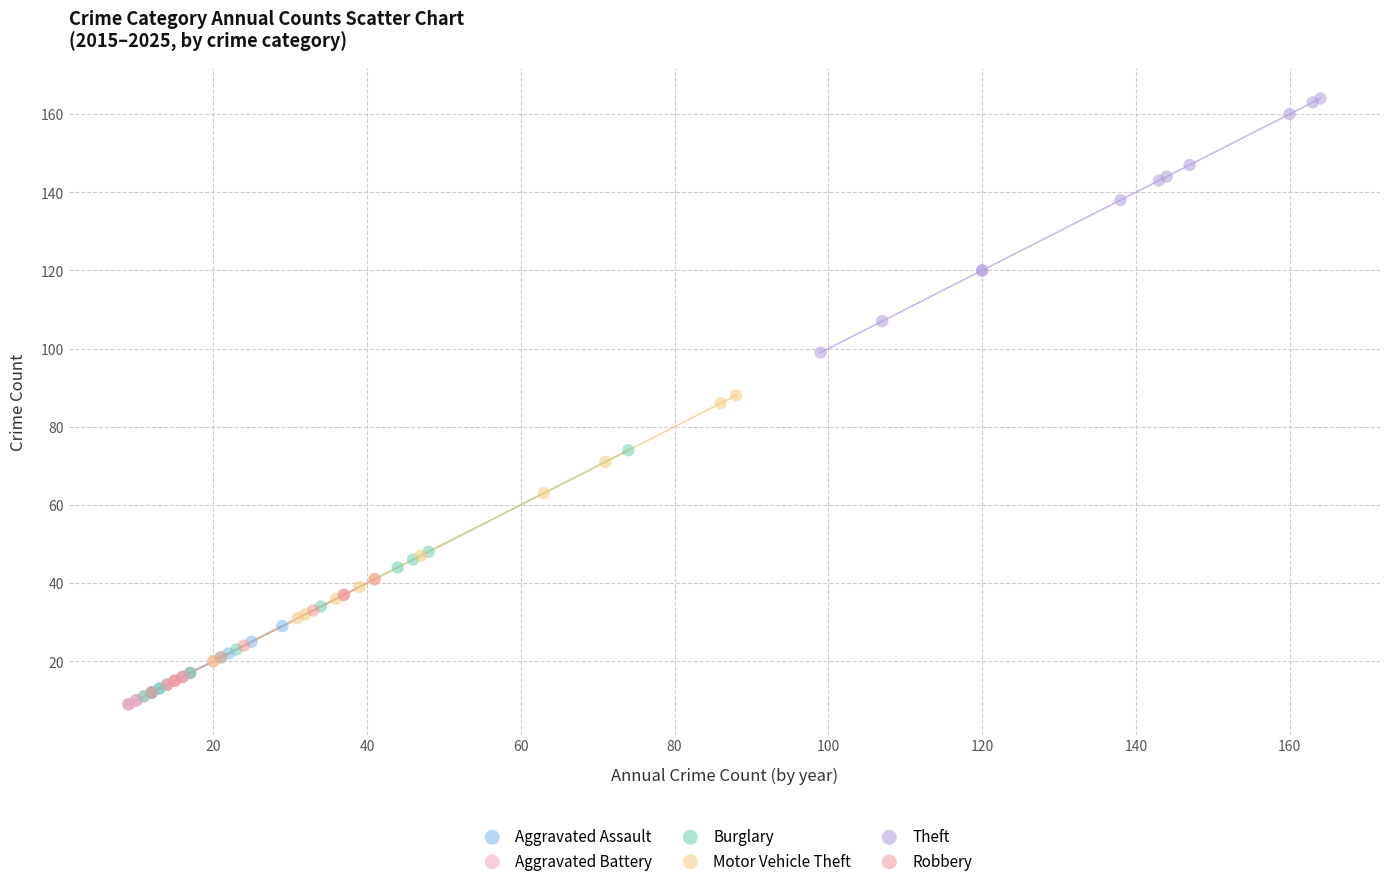

Which series reaches the maximum Y coordinate?

Theft